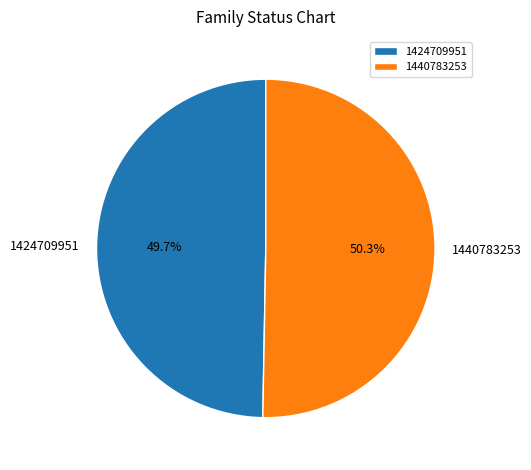

To the nearest percent, what is the difference between the largest and smallest slice percentages?

1%